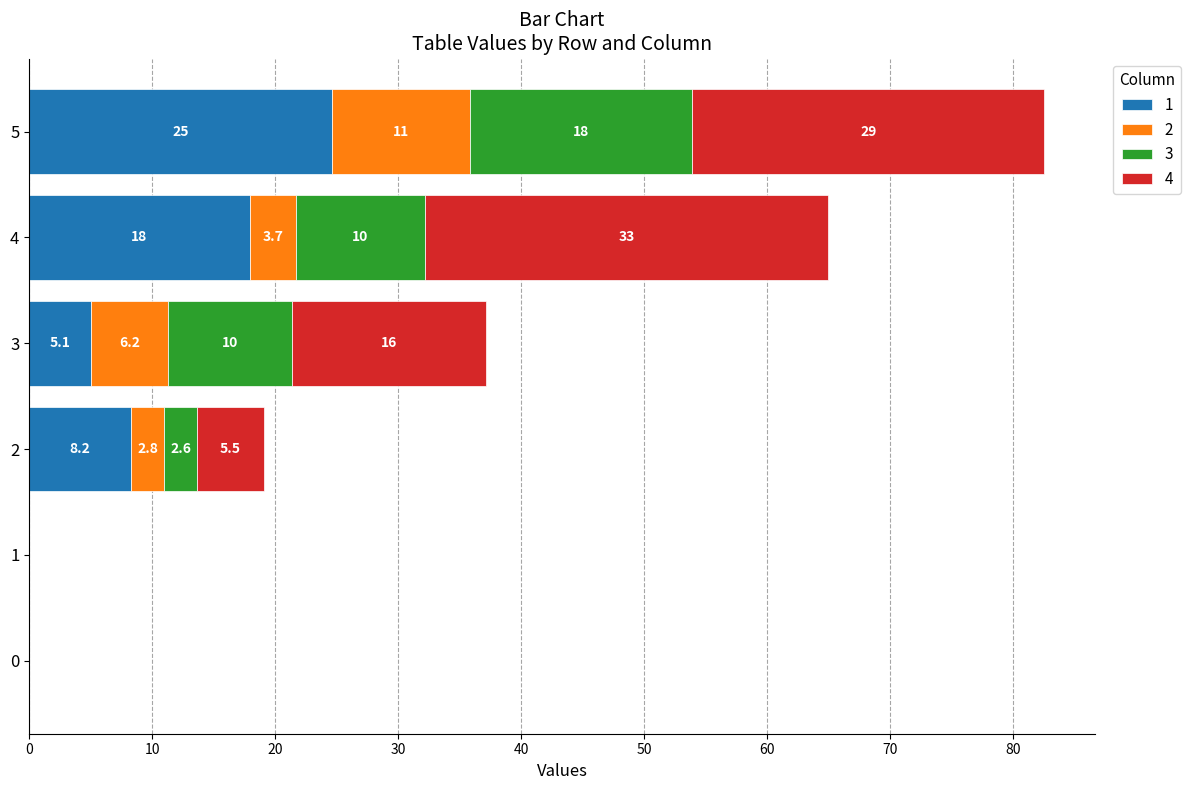

Which series changed the most between 1 and 5?

4